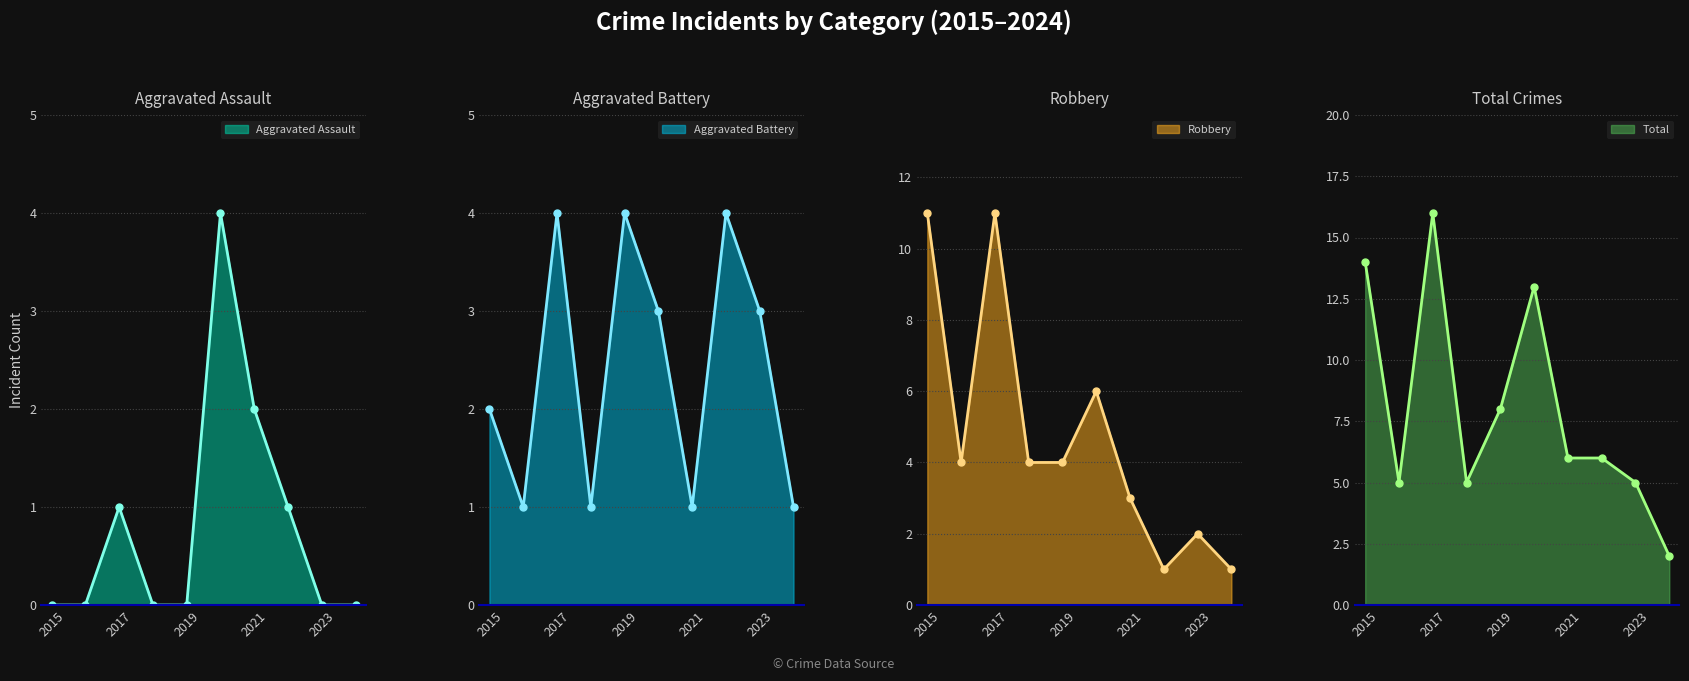

At which label is Robbery closest to 6?

2020